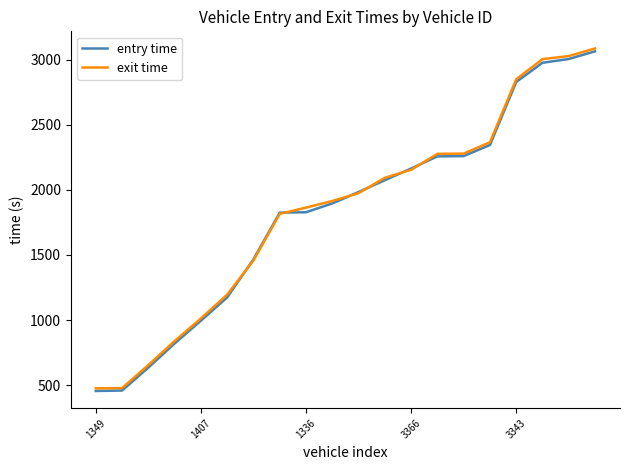

What is the greatest value displayed?

3085.3